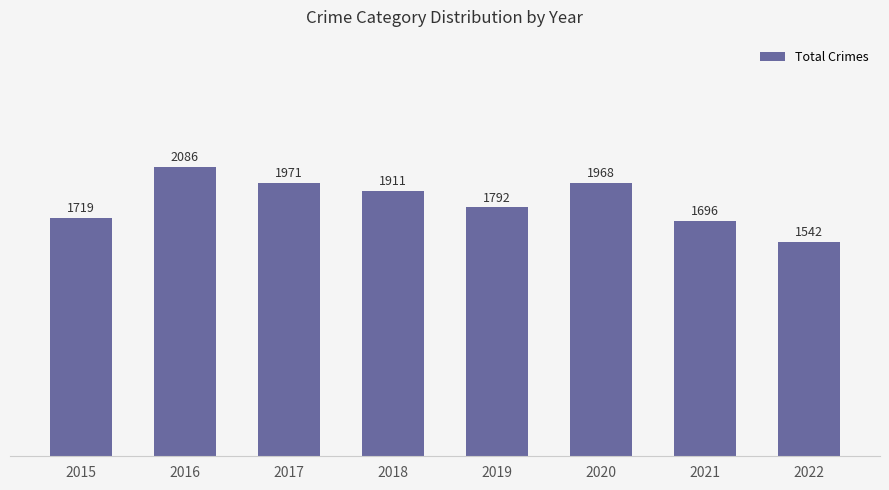

How many data points are less than 1911?

4